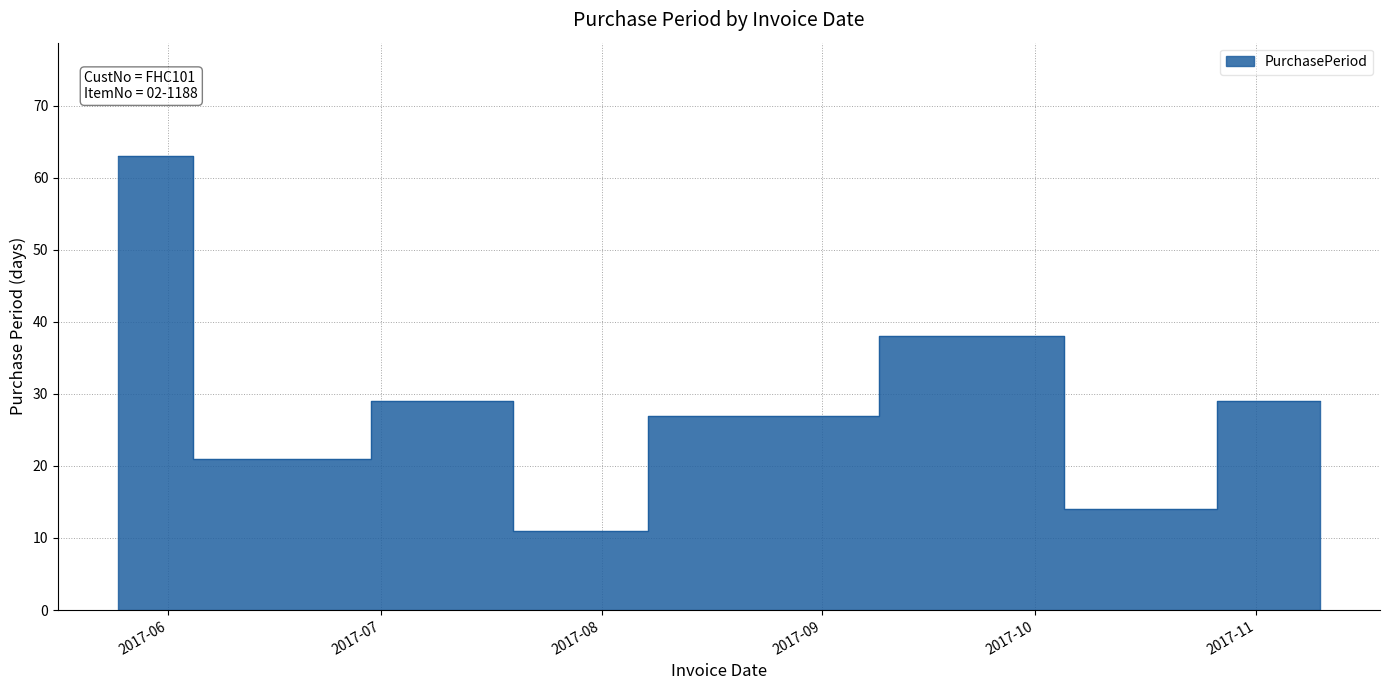

Reading right to left, extract all data points from this chart.

29	14	38	27	11	29	21	63